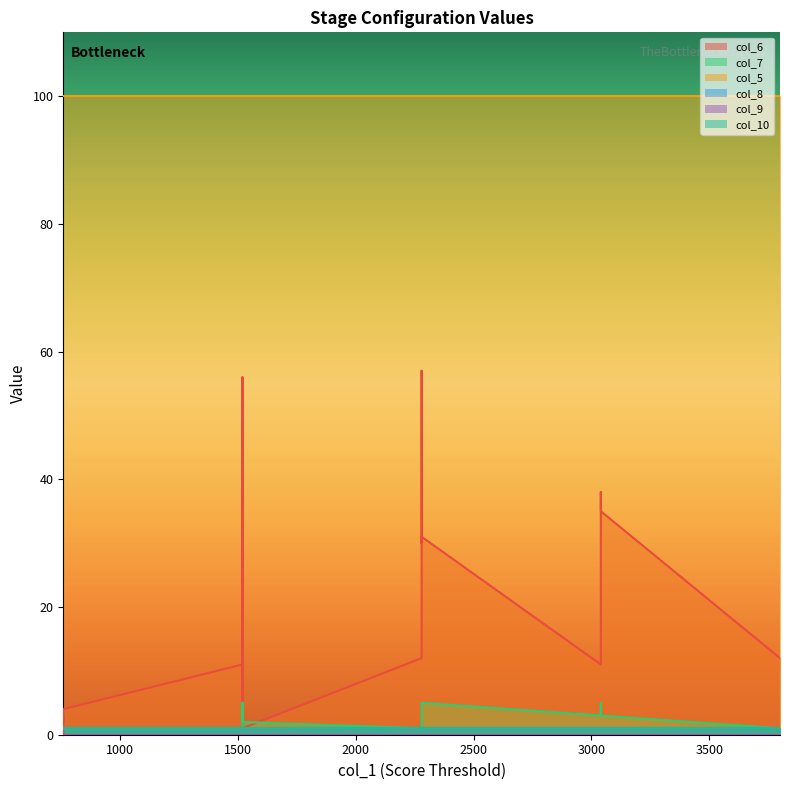

Reading left to right, what are all the values shown in this chart?

col_6: 760=0	760=3	760=2	760=4	1520=11	1520=55	1520=5	1520=56	1520=1	2280=12	2280=57	2280=33	2280=30	2280=31	3040=11	3040=32	3040=34	3040=38	3040=35	3800=12
col_7: 760=1	760=1	760=1	760=1	1520=1	1520=5	1520=2	1520=5	1520=2	2280=1	2280=3	2280=5	2280=5	2280=5	3040=3	3040=5	3040=5	3040=3	3040=3	3800=1
col_5: 760=100	760=100	760=100	760=100	1520=100	1520=100	1520=100	1520=100	1520=100	2280=100	2280=100	2280=100	2280=100	2280=100	3040=100	3040=100	3040=100	3040=100	3040=100	3800=100
col_8: 760=1	760=1	760=1	760=1	1520=1	1520=1	1520=1	1520=1	1520=1	2280=1	2280=1	2280=1	2280=1	2280=1	3040=1	3040=1	3040=1	3040=1	3040=1	3800=1
col_9: 760=0	760=0	760=0	760=0	1520=0	1520=0	1520=0	1520=0	1520=0	2280=0	2280=0	2280=0	2280=0	2280=0	3040=0	3040=0	3040=0	3040=0	3040=0	3800=0
col_10: 760=1	760=1	760=1	760=1	1520=1	1520=1	1520=1	1520=1	1520=1	2280=1	2280=1	2280=1	2280=1	2280=1	3040=1	3040=1	3040=1	3040=1	3040=1	3800=1